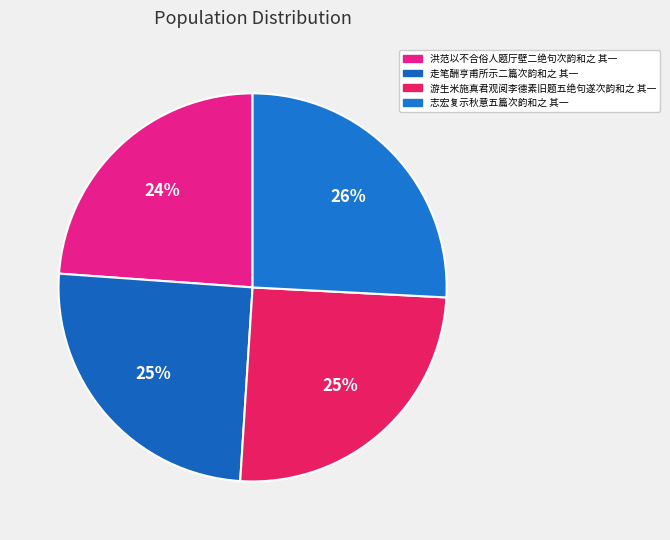

How many segments does this pie chart have?

4